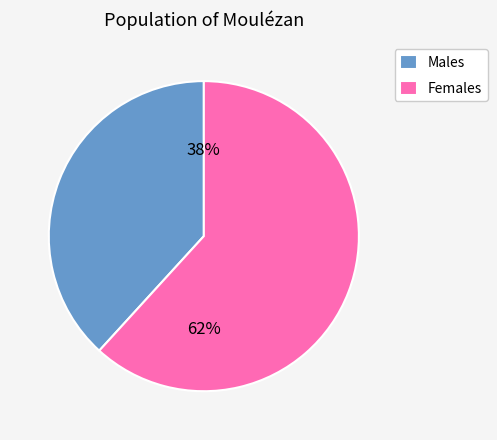

True or false: Males accounts for 27% of the total.

False